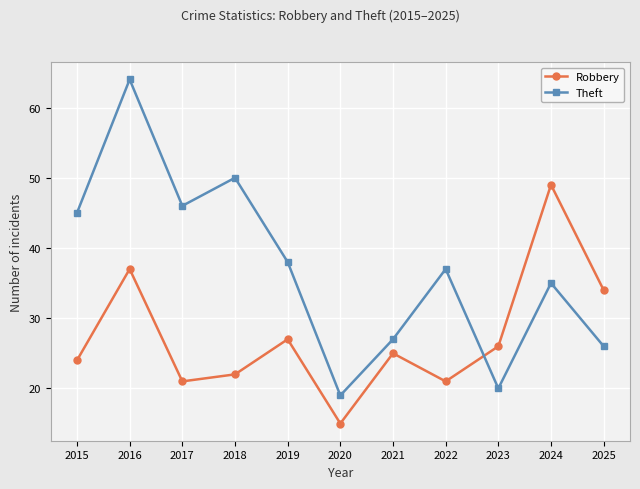

What is the sum of the Robbery values at 2015 and 2019?

51